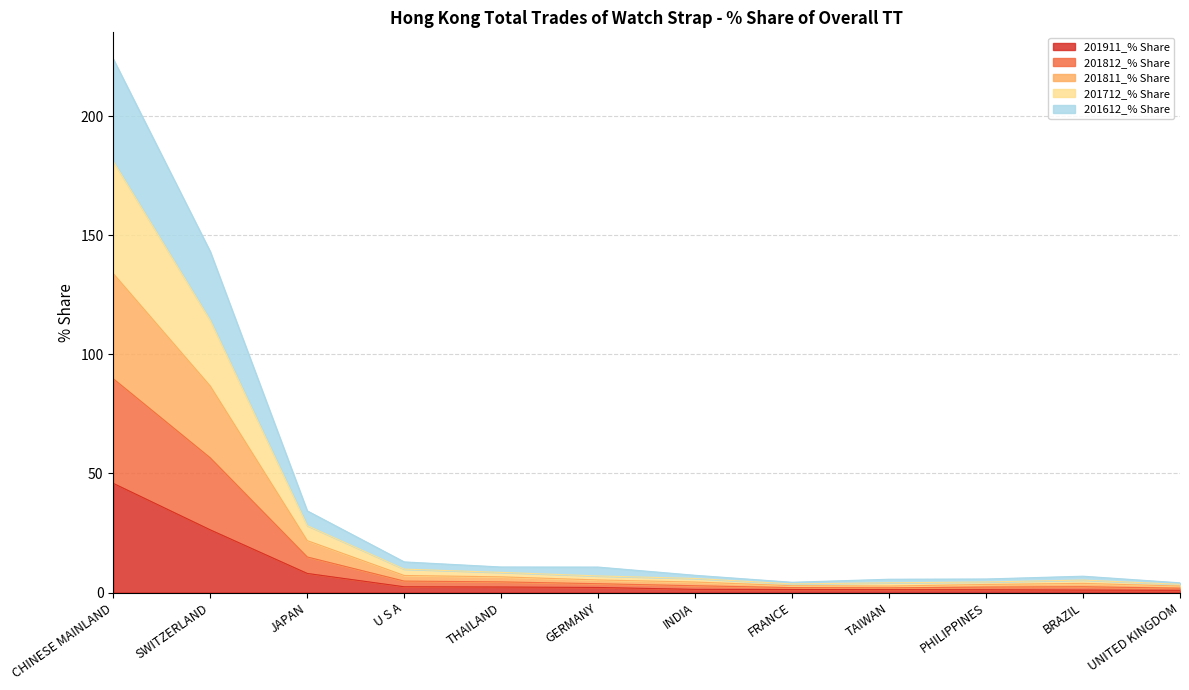

What is the total value across all series at CHINESE MAINLAND?

224.0